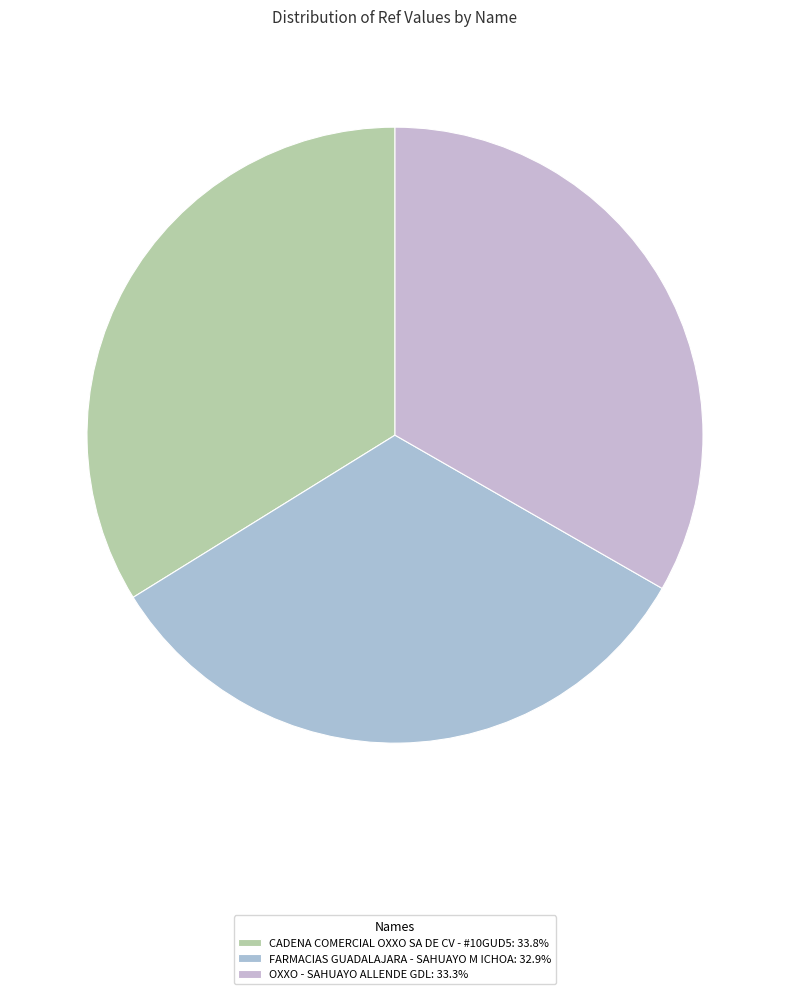

Between CADENA COMERCIAL OXXO SA DE CV - #10GUD5 and OXXO - SAHUAYO ALLENDE GDL, which is larger?

CADENA COMERCIAL OXXO SA DE CV - #10GUD5